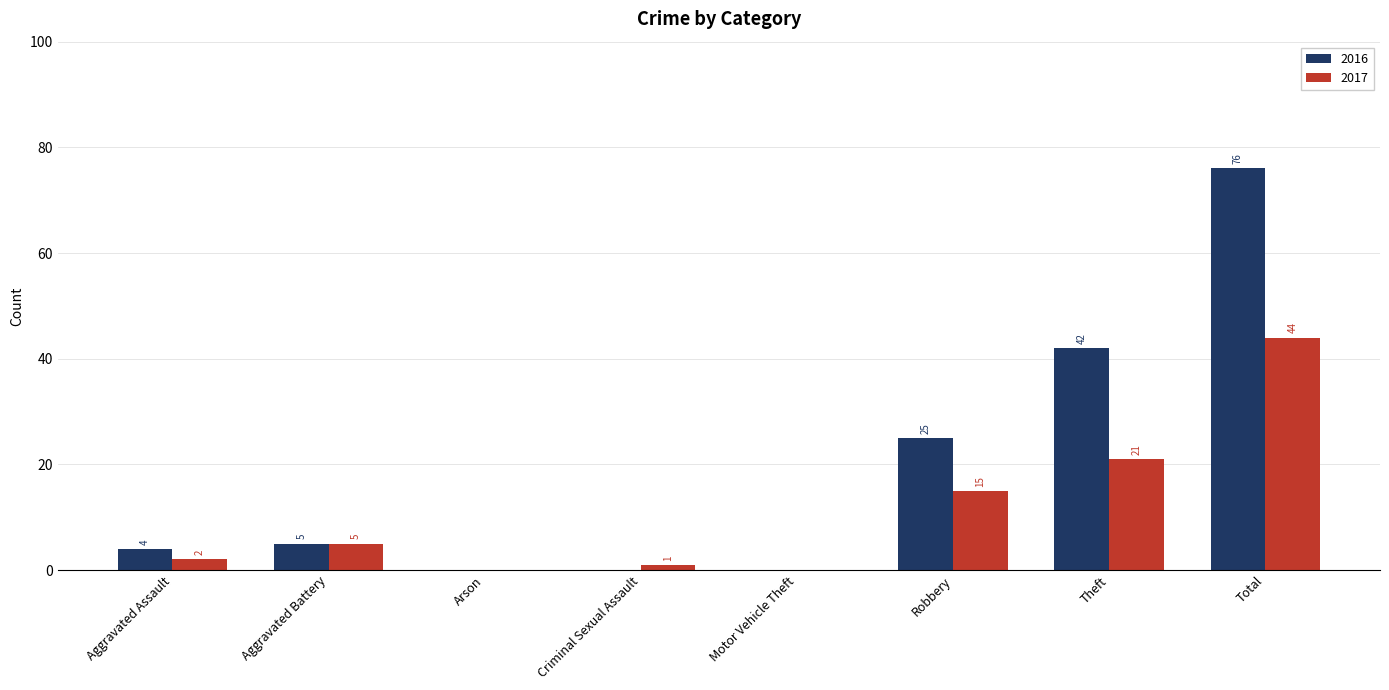

What is the highest value of the 2017 series?

44